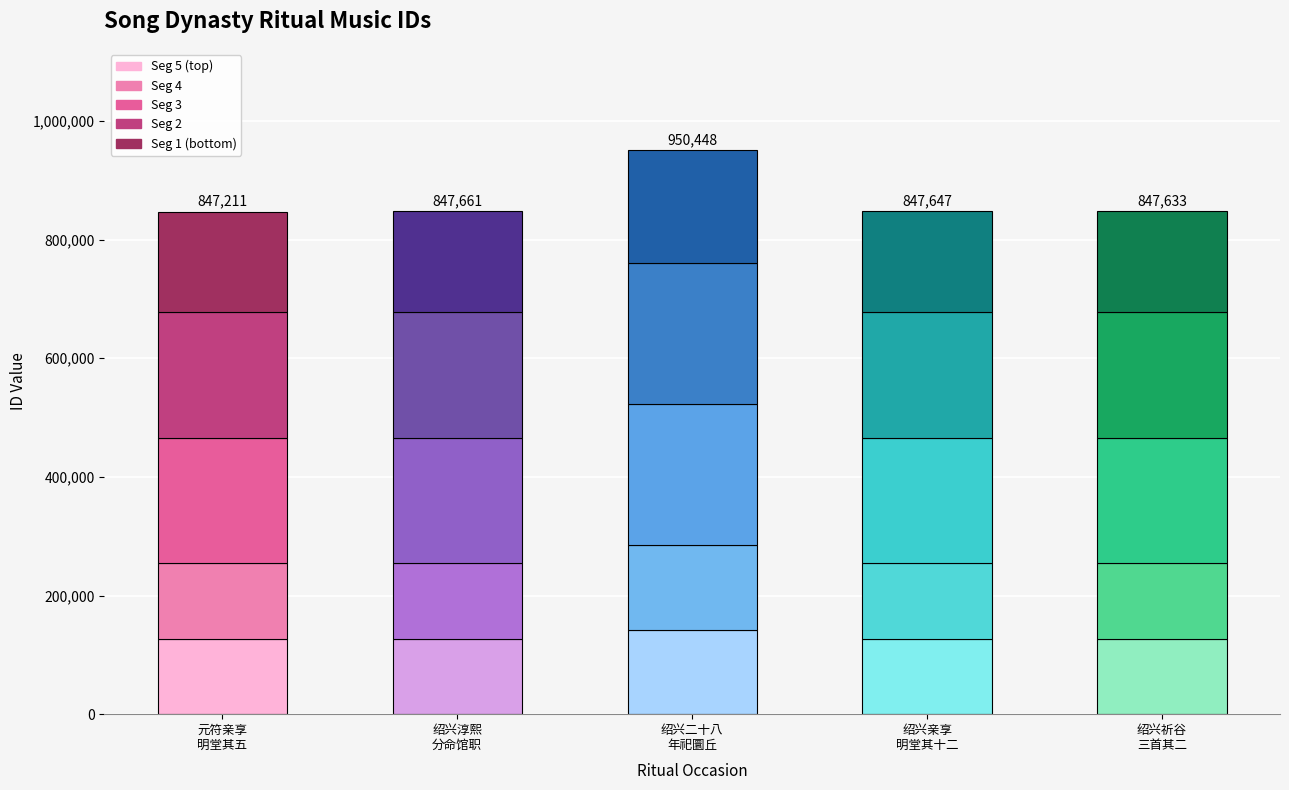

How many series are shown in this chart?

5